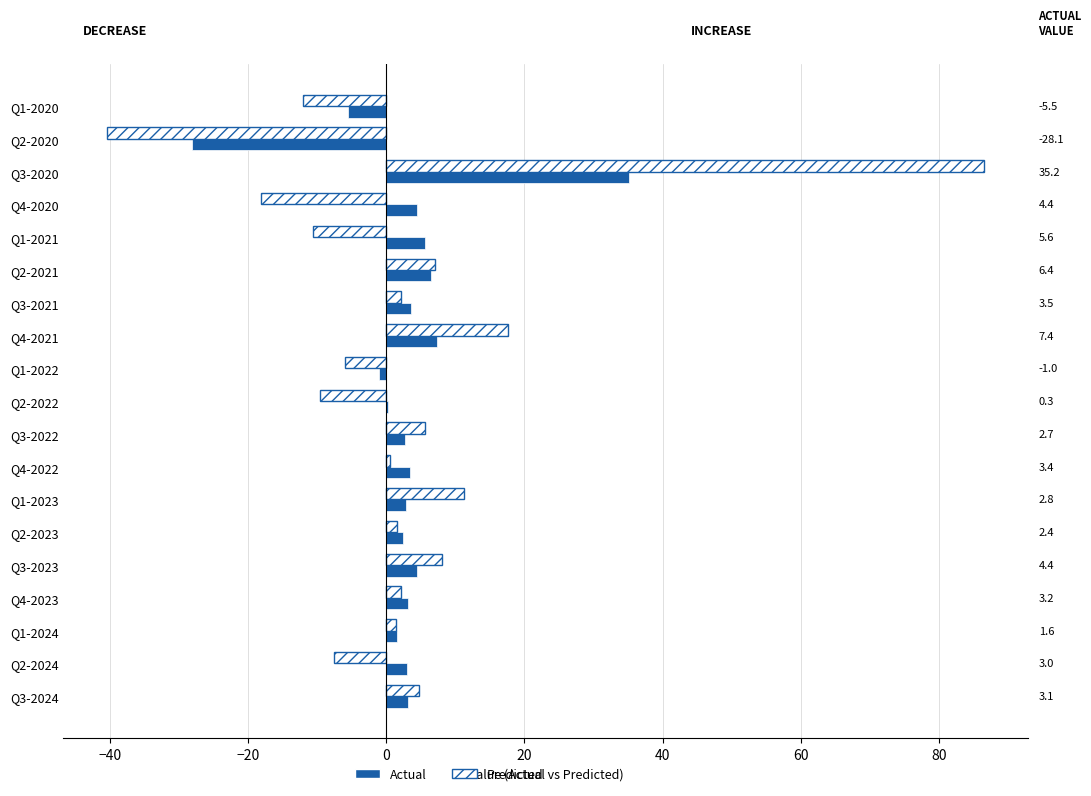

The value of Predicted at Q2-2021 is 7.1. True or false?

True